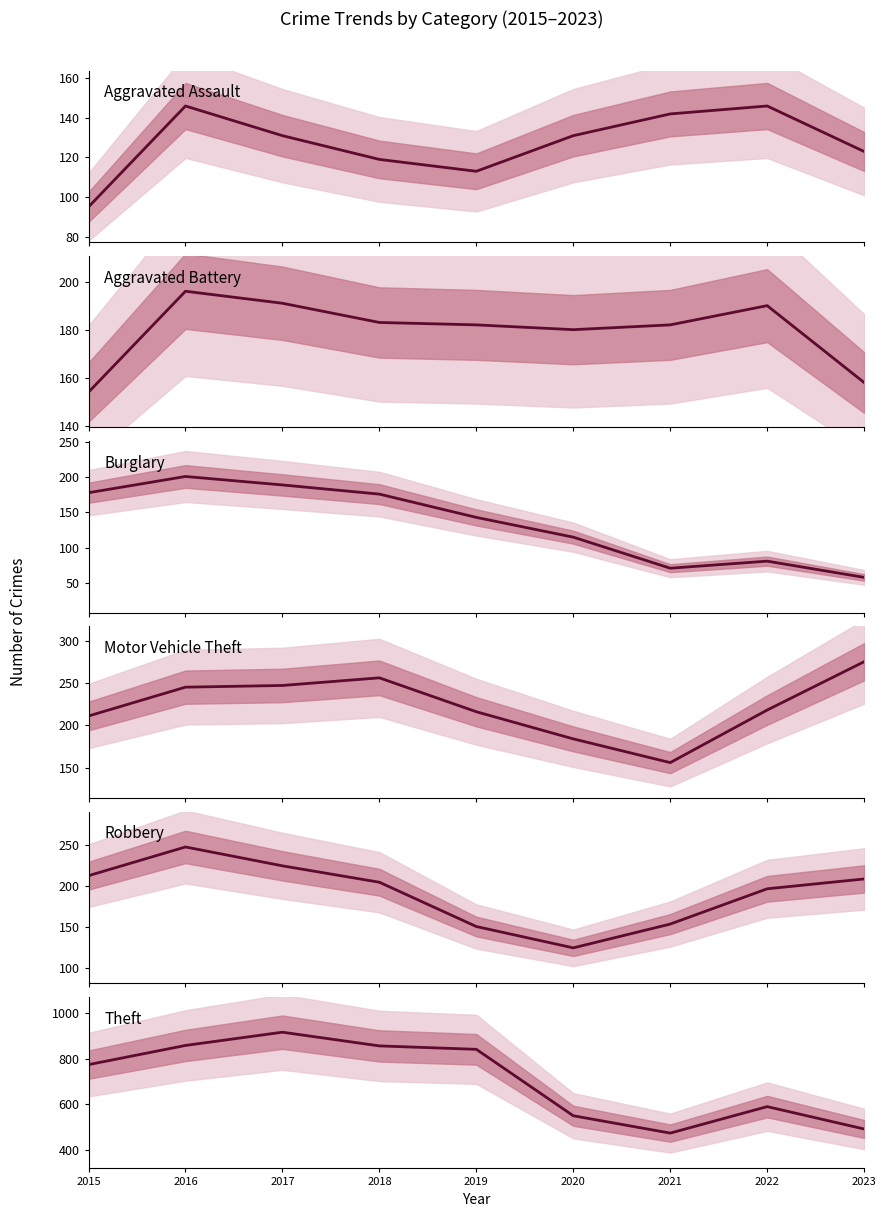

What is the difference between the highest and lowest values at 2019?

728